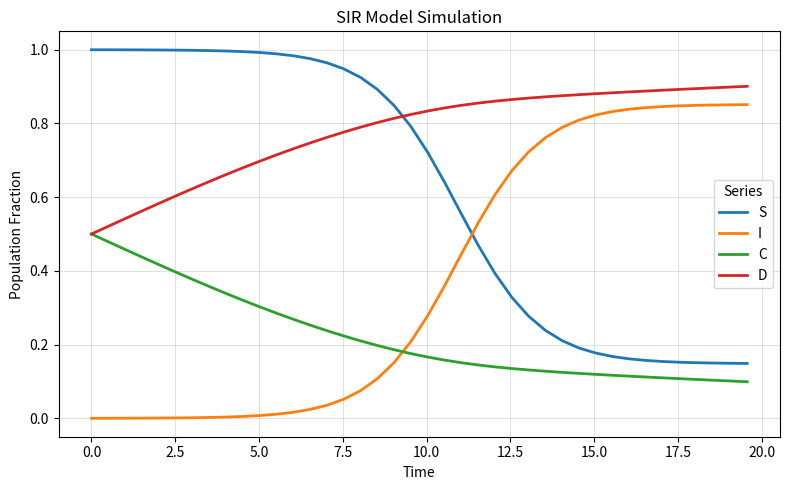

List the series in order of their peak value, lowest first.

C, I, D, S